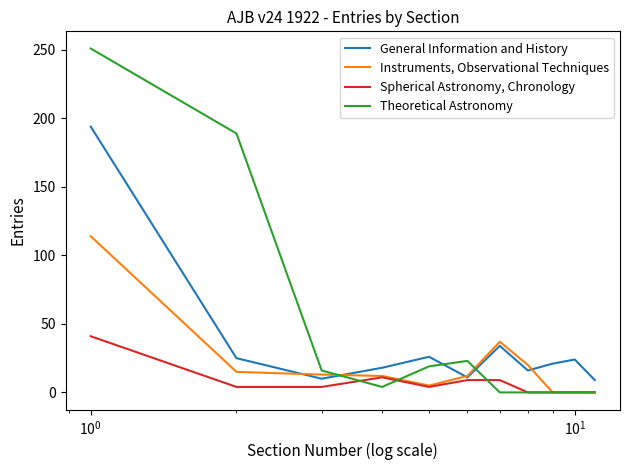

In Theoretical Astronomy, how many points are higher than both neighbors (excluding endpoints)?

1